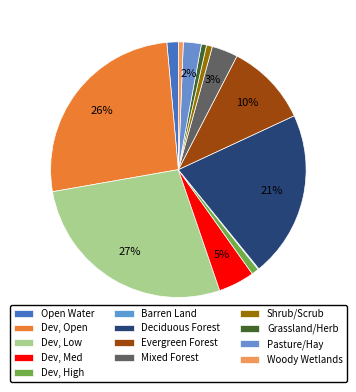

Between Dev, Med and Woody Wetlands, which is larger?

Dev, Med